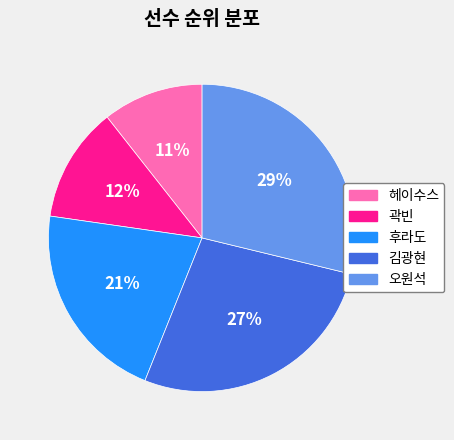

Is 오원석 the majority of the pie?

No